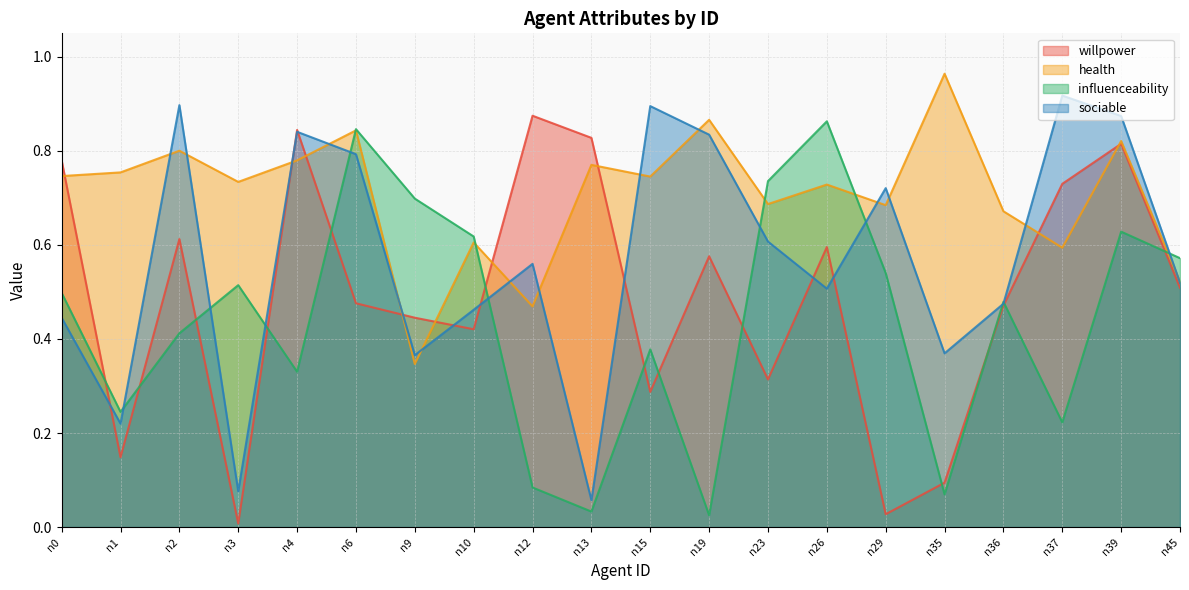

What is the value of the willpower point at the 18th from the left?

0.7